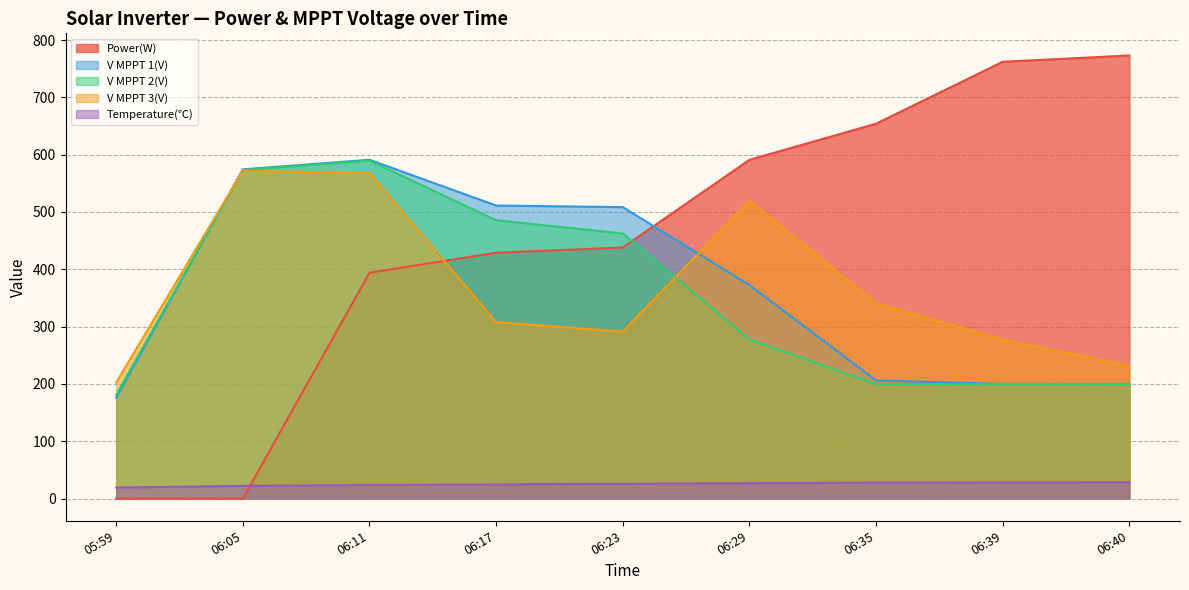

The value of V MPPT 2(V) at 06:05 is 573.1. True or false?

True